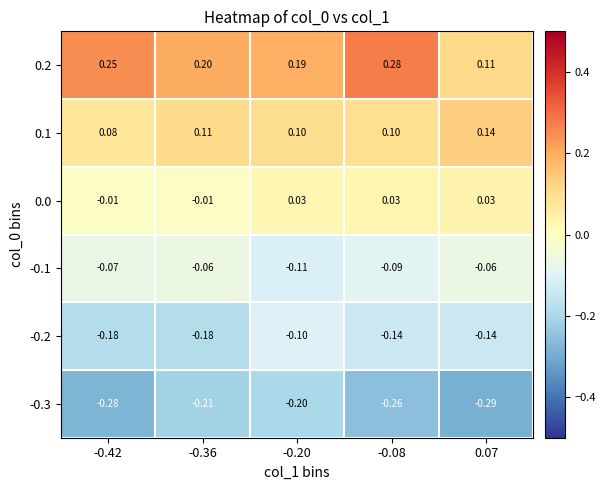

How many distinct data groups are displayed?

6